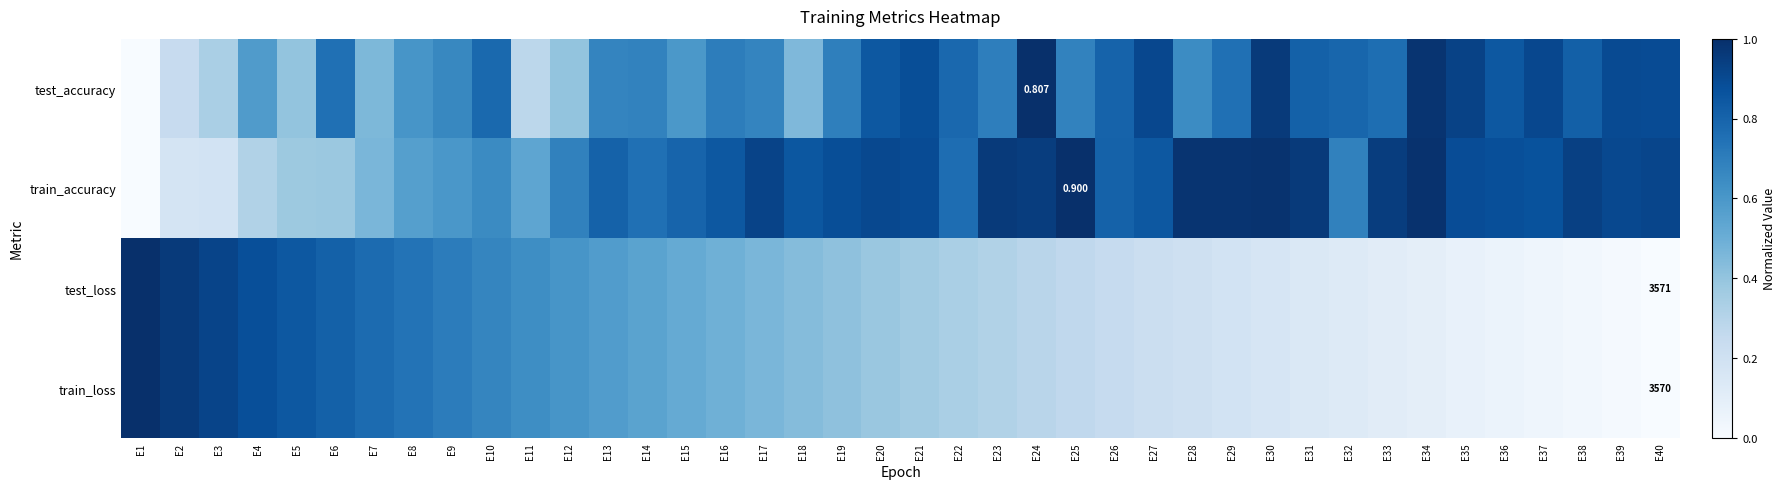

Which has a higher value, E38 or E9?

E38